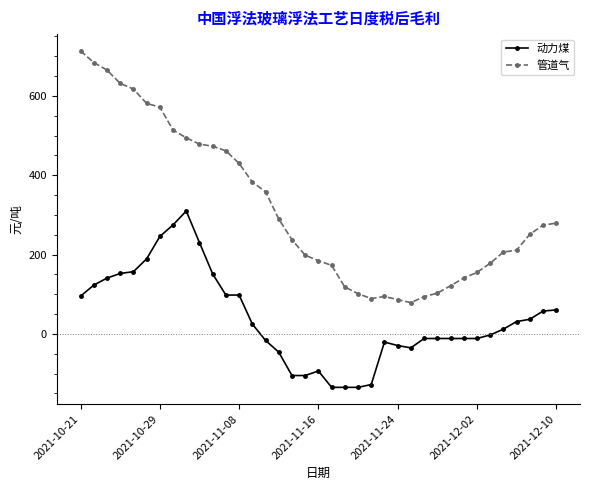

Rank the series by their average value, from lowest to highest.

动力煤, 管道气